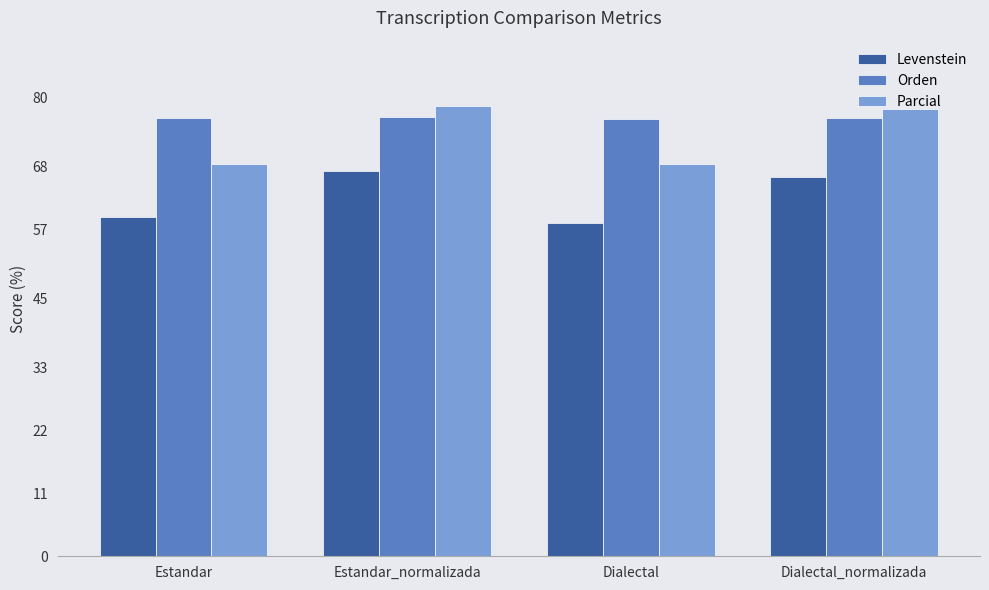

List the labels in order of Levenstein value, largest first.

Estandar_normalizada, Dialectal_normalizada, Estandar, Dialectal